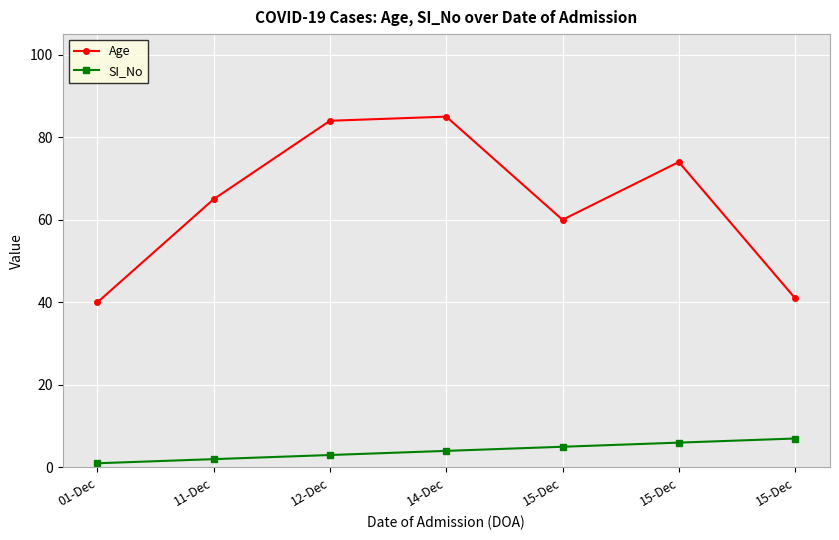

True or false: SI_No and Age intersect in this chart.

False